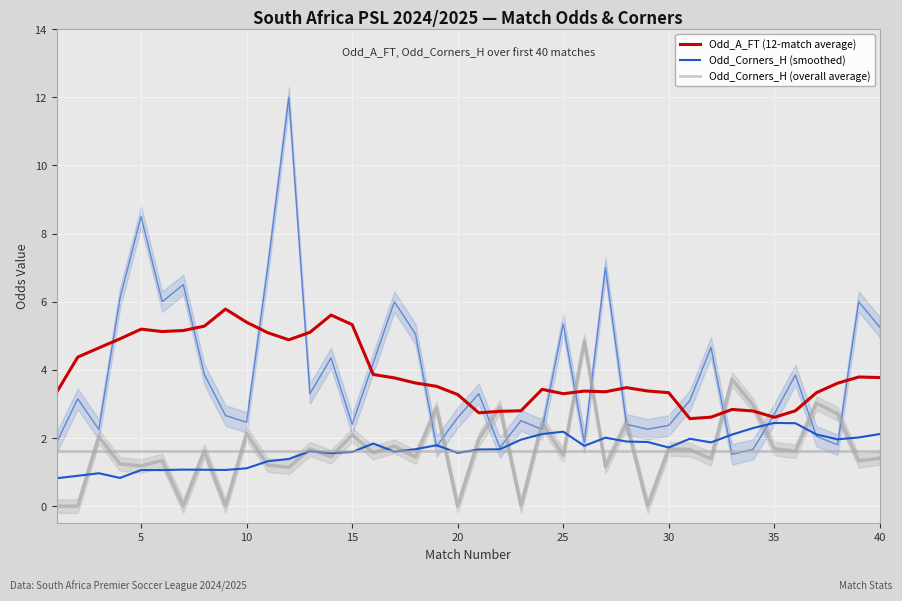

Which has a higher value, 26 or 25?

25